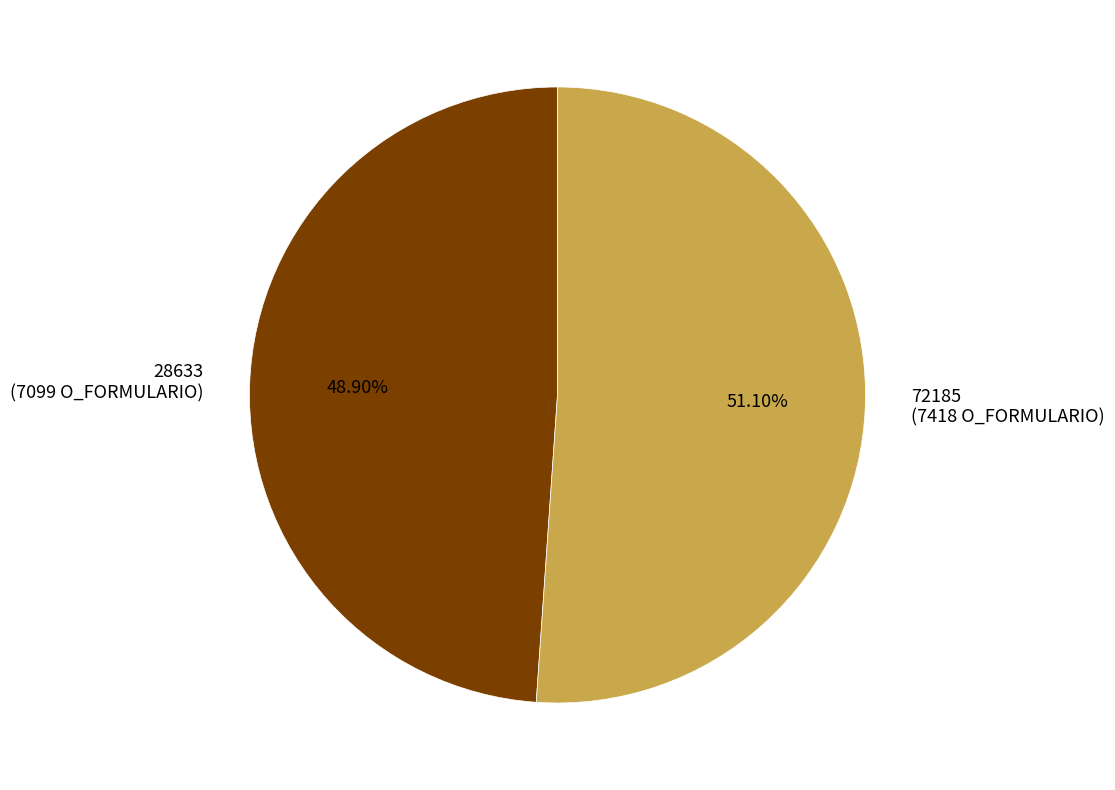

What percentage is NOT represented by 72185?

48.9%